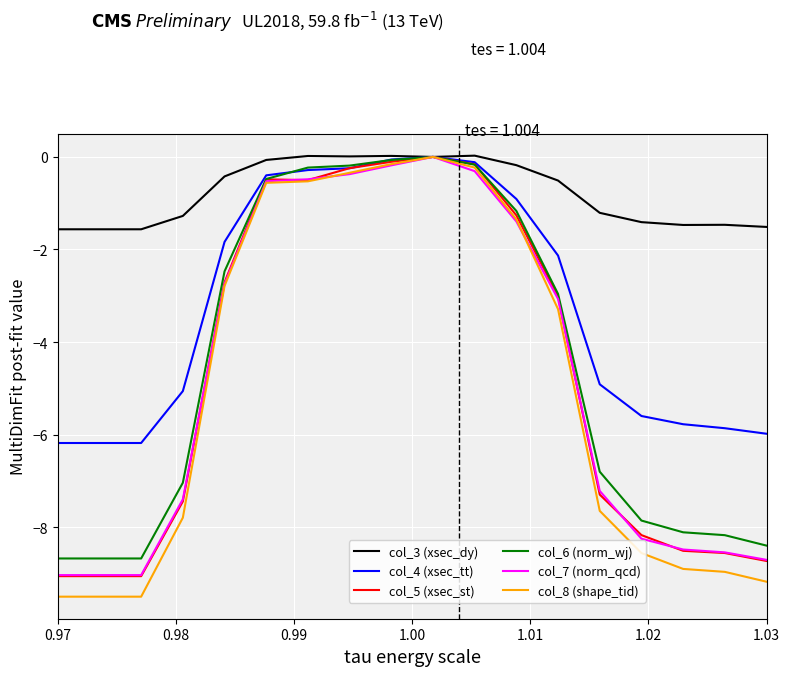

What is the difference between the maximum and minimum values in the col_4 (xsec_tt) series?

6.2